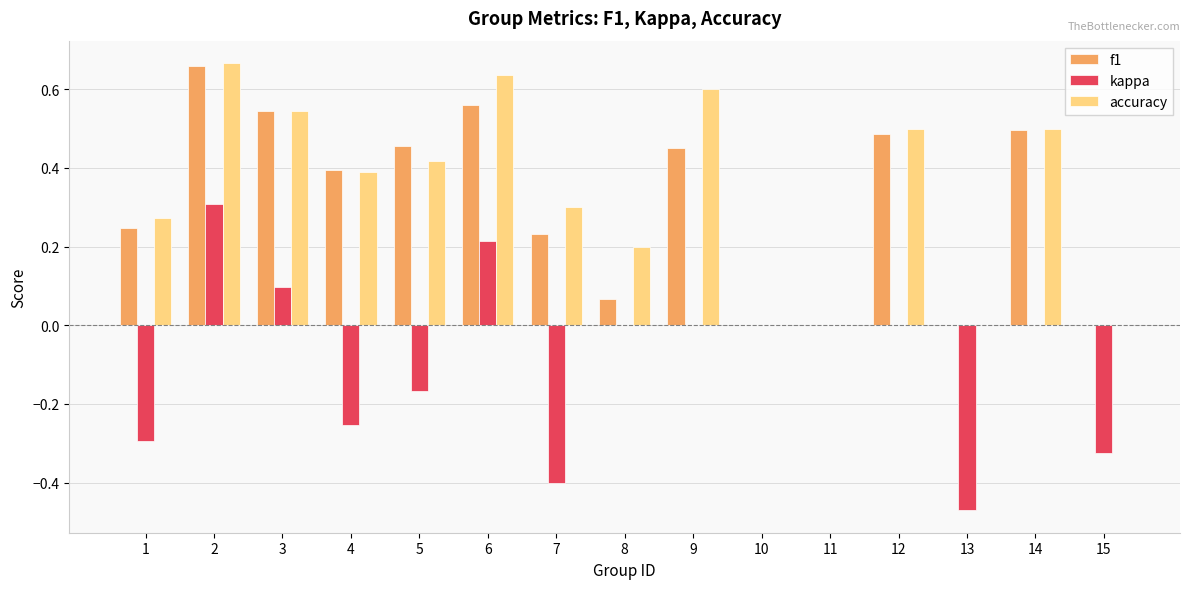

The kappa series shows 0.0 at 12. True or false?

True